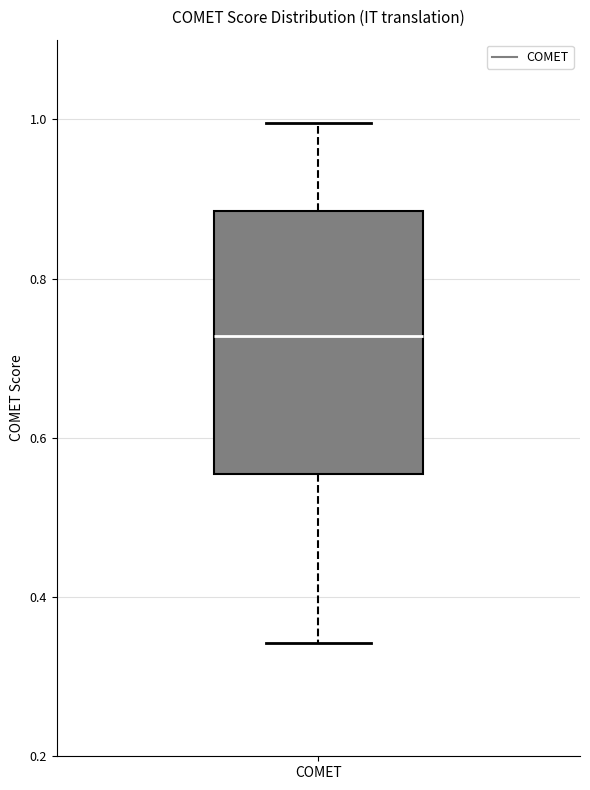

Read this box plot against the y-axis: the position of the median line, the range covered by the box, and the ends of both whiskers. The values are not printed on the chart, so give them approximately, as read against the axis.

median 0.72, box 0.56 to 0.88, whiskers 0.34 to 1.00